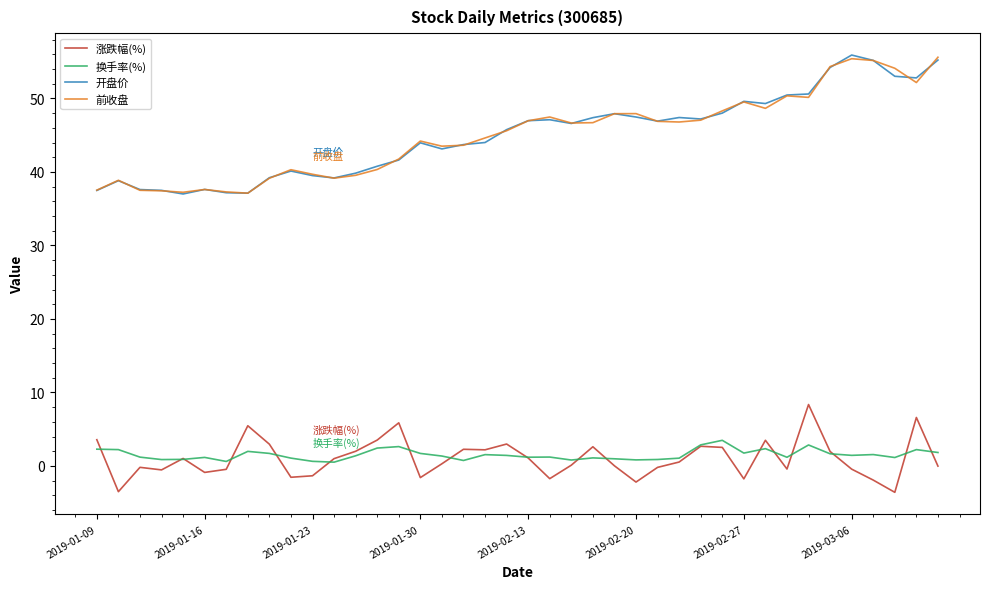

True or false: 涨跌幅(%) and 前收盘 cross at least once.

False